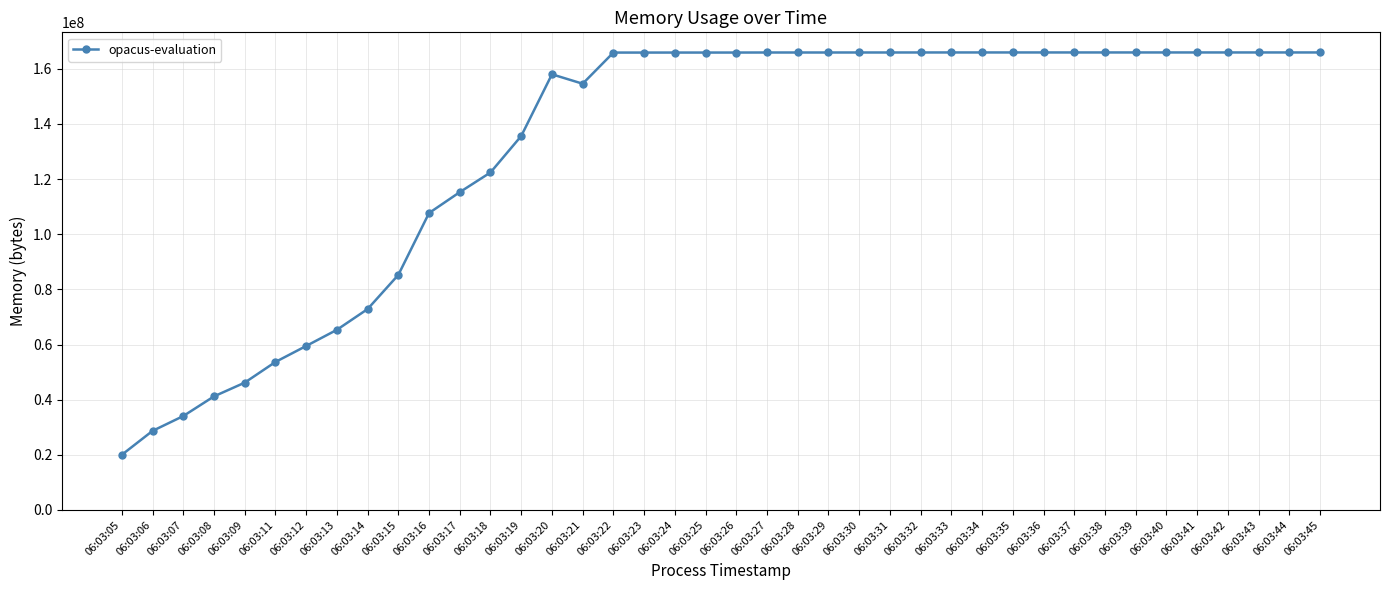

What is the change in value from 06:03:20 to 06:03:36?

+7925760